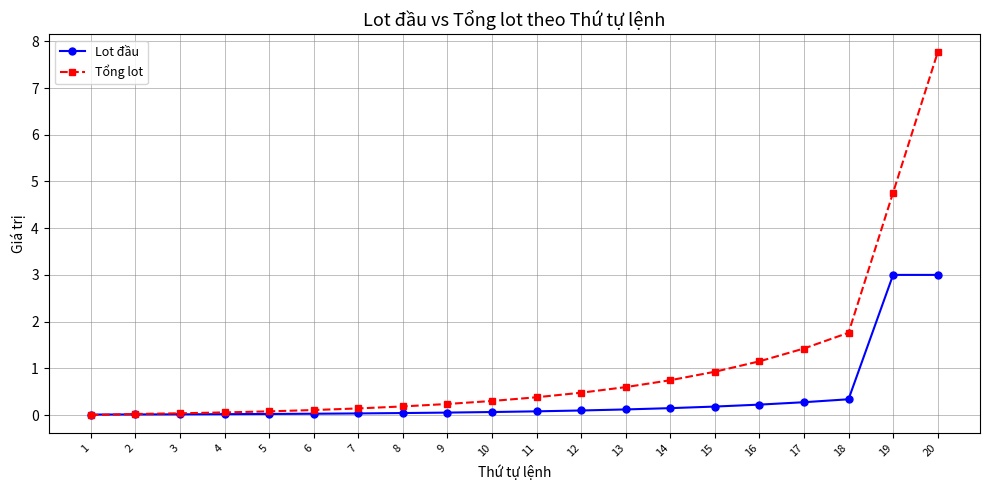

Which series has the largest range (max minus min)?

Tổng lot